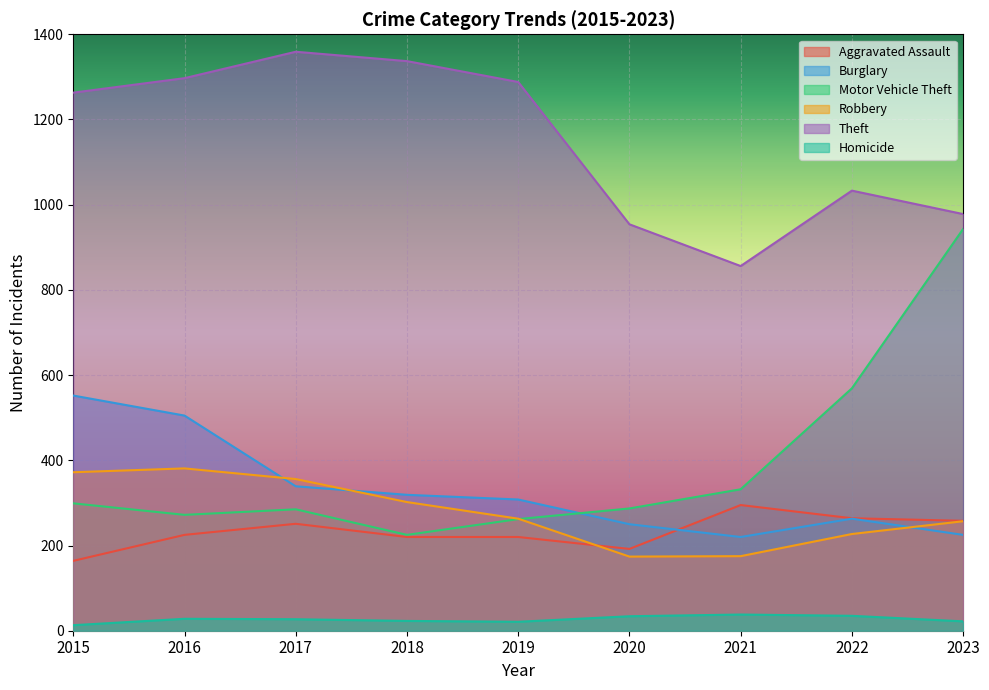

True or false: Theft has a value of 1297 at 2016.

True